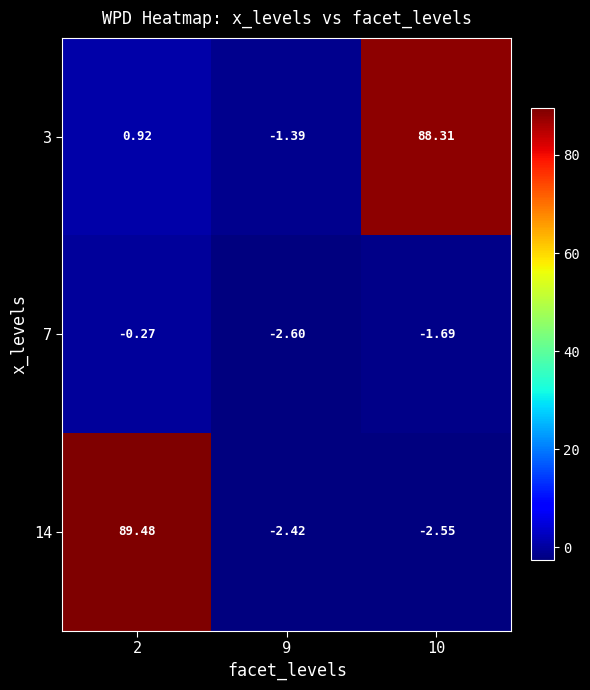

Is the value of 14 at 9 greater than the value of 3 at 10?

No